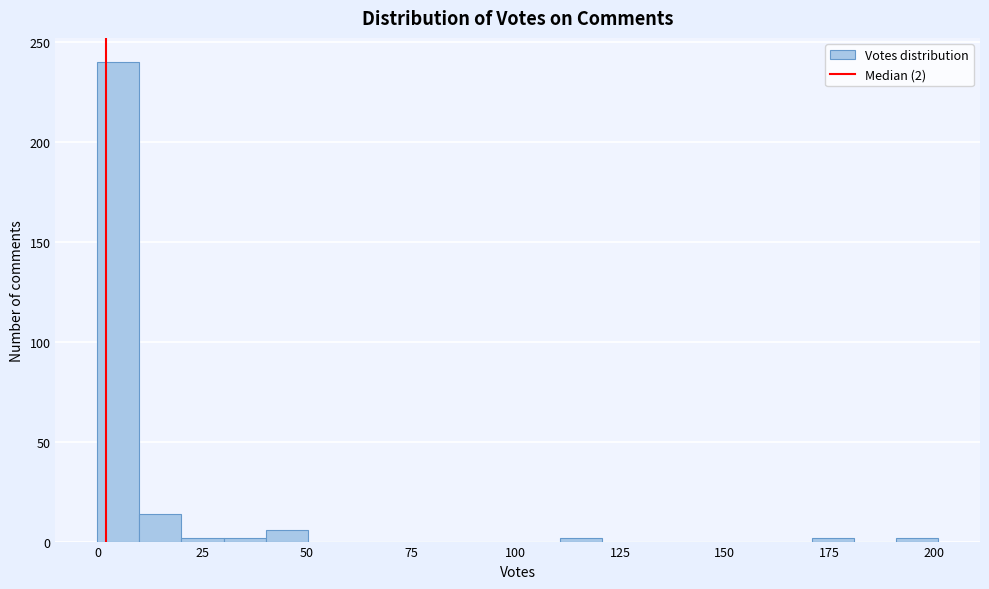

Around what value on the x-axis is the tallest bar? Give the approximate position of its centre, as read against the axis.

5